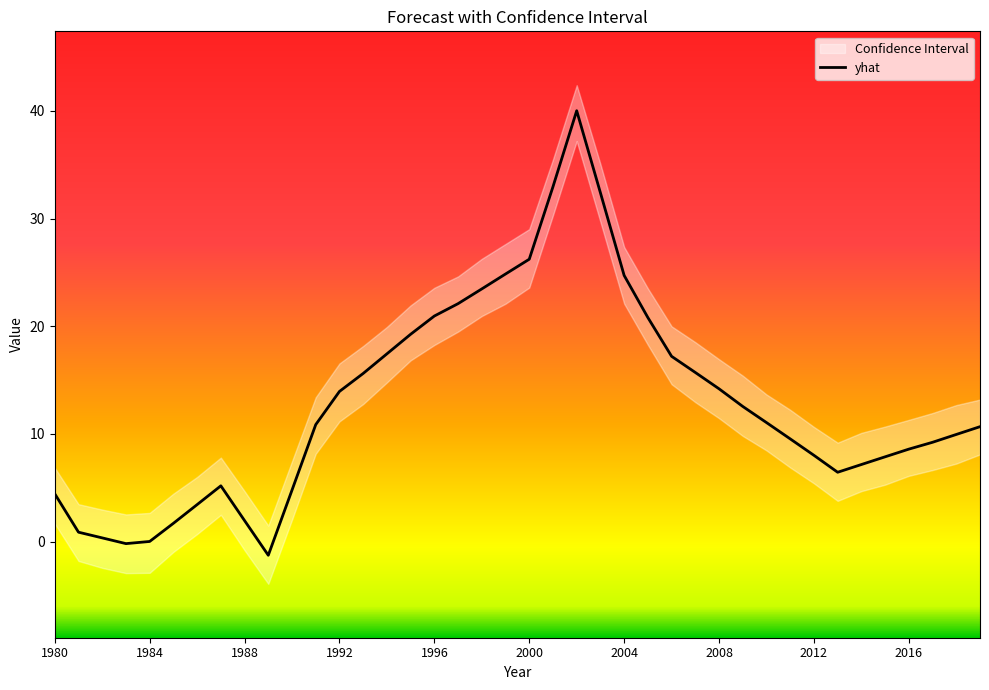

The value at 26 is 28.1. True or false?

False